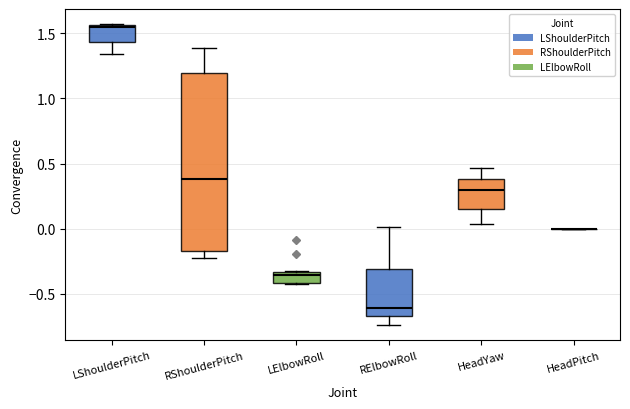

Reading left to right, read every box against the y-axis: the position of its median line, the range the box covers, and the ends of its whiskers. The values are not printed on the chart, so give them approximately, as read against the axis.

LShoulderPitch: median 1.55, box 1.45 to 1.55, whiskers 1.35 to 1.55
RShoulderPitch: median 0.40, box -0.15 to 1.20, whiskers -0.25 to 1.40
LElbowRoll: median -0.35 (just below the box's upper edge), box -0.40 to -0.35, whiskers -0.45 to -0.30
RElbowRoll: median -0.60, box -0.65 to -0.30, whiskers -0.75 to 0.00
HeadYaw: median 0.30, box 0.15 to 0.40, whiskers 0.05 to 0.45
HeadPitch: box collapsed to a line at 0.00, whiskers 0.00 to 0.00